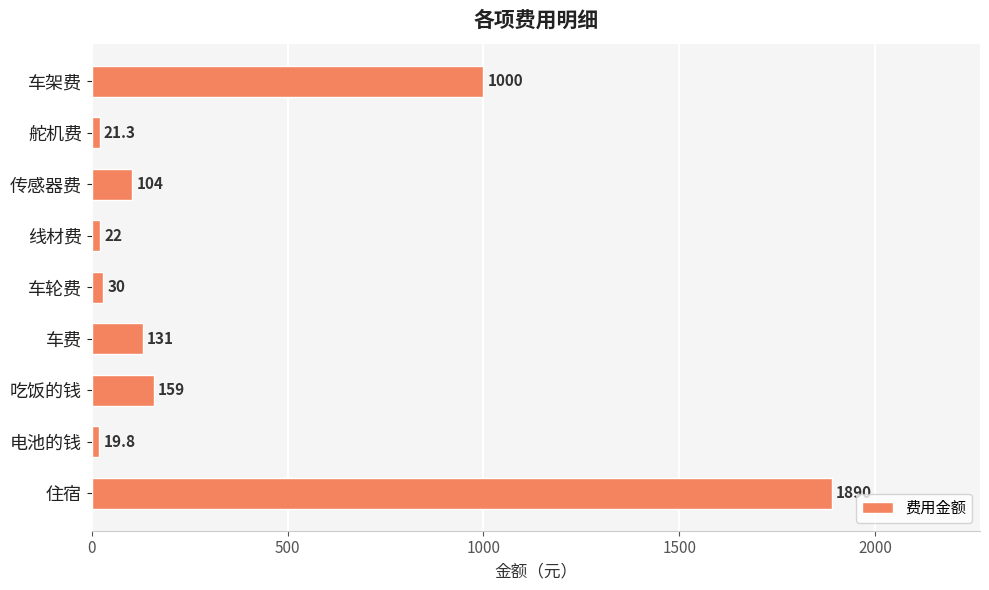

What is the change in value from 车架费 to 传感器费?

-896.0